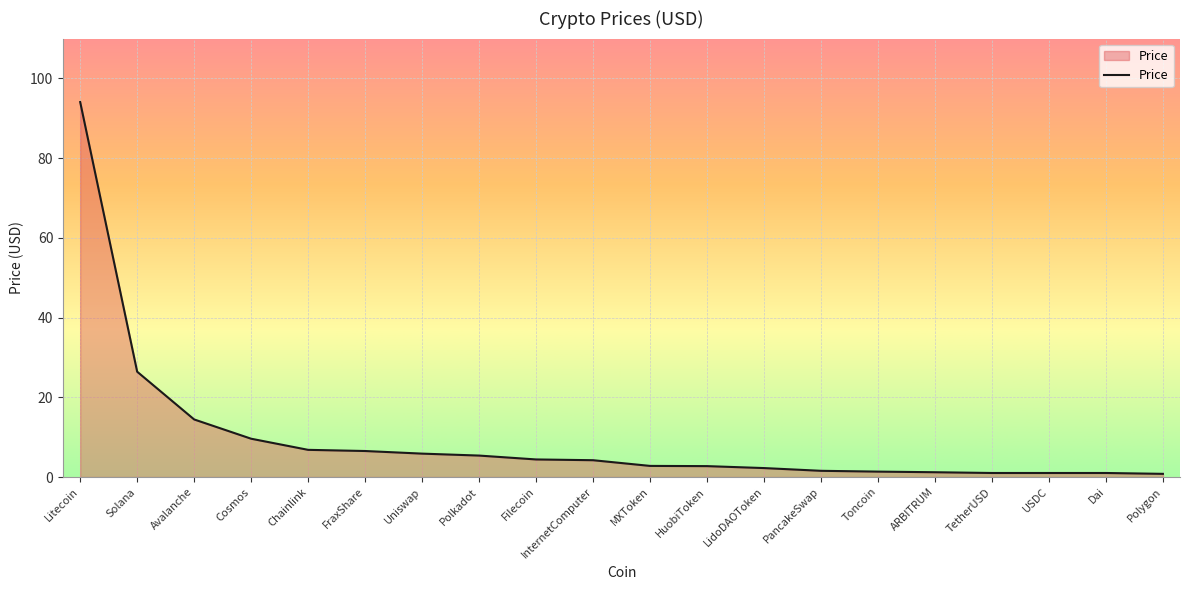

What is the difference between the maximum and minimum values?

93.3